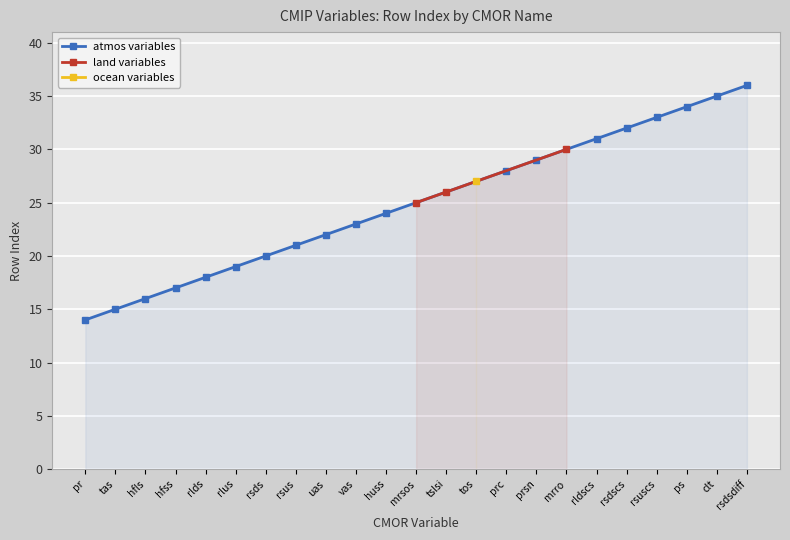

Where is the data nearest to the value 25?

mrsos